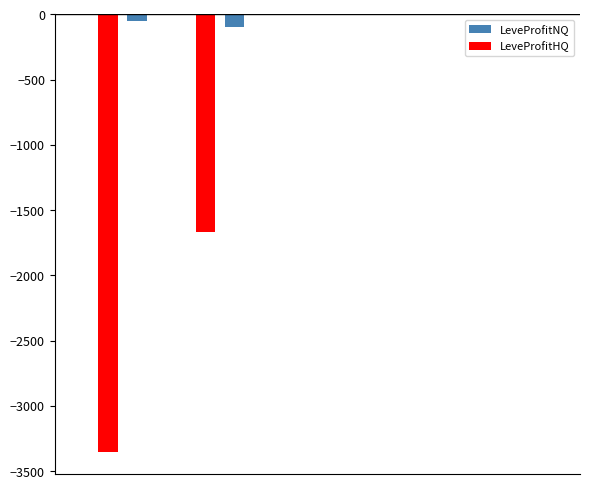

What is the sum of all LeveProfitHQ values?

-5018.4